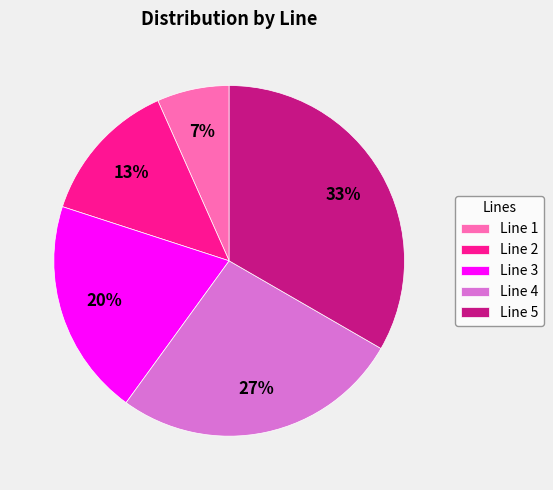

Which slice is the largest?

Line 5